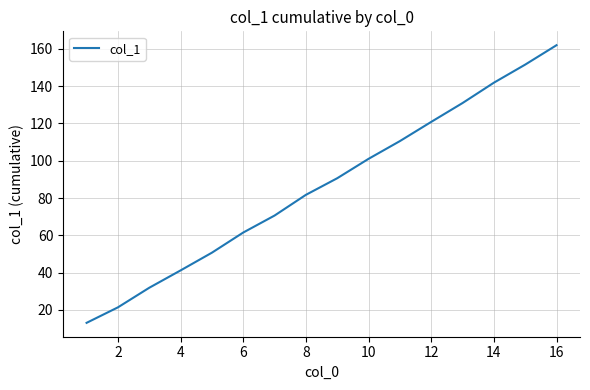

Does the chart display data point markers on the line(s)?

No